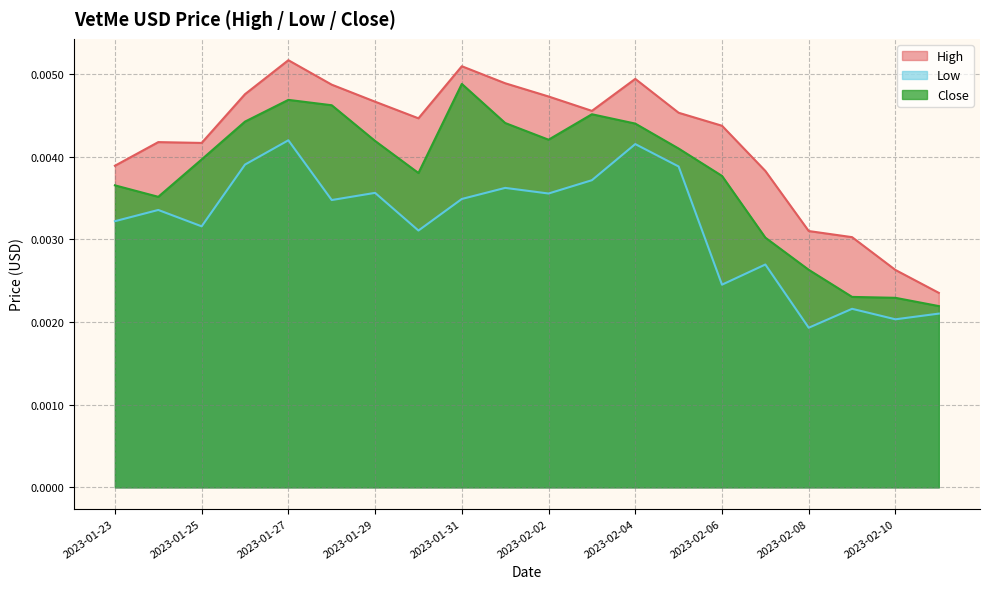

What is the label of the 7th point from the left?

2023-01-29